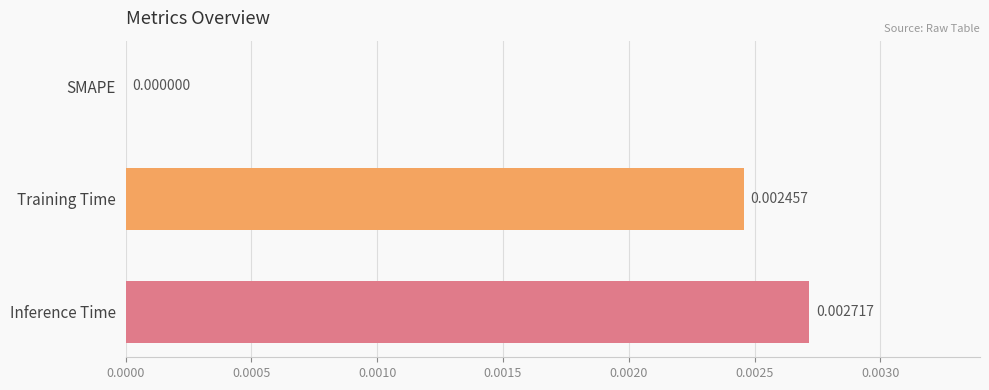

Which has a higher value, Training Time or Inference Time?

Inference Time